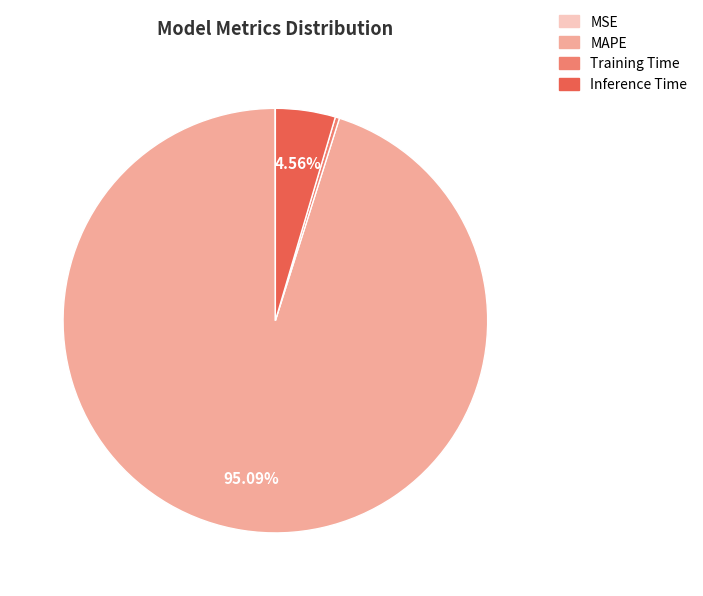

Which slice is the largest?

MAPE